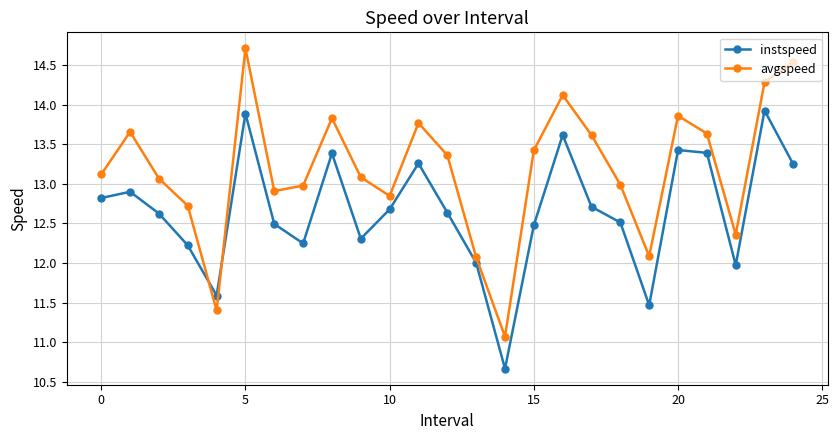

How many interior local peaks does the instspeed series have?

7